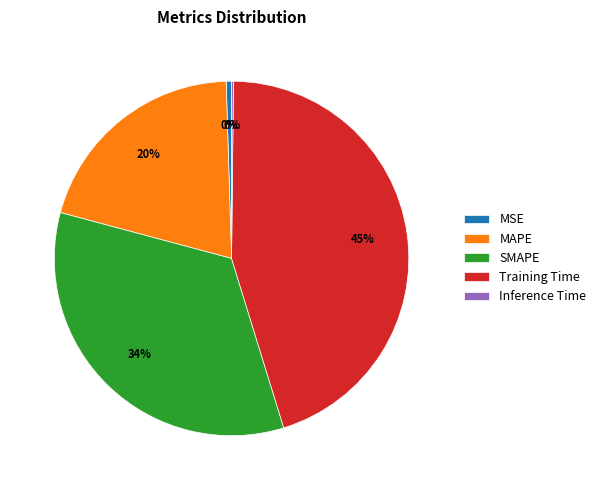

Which category has the biggest portion of the pie?

Training Time